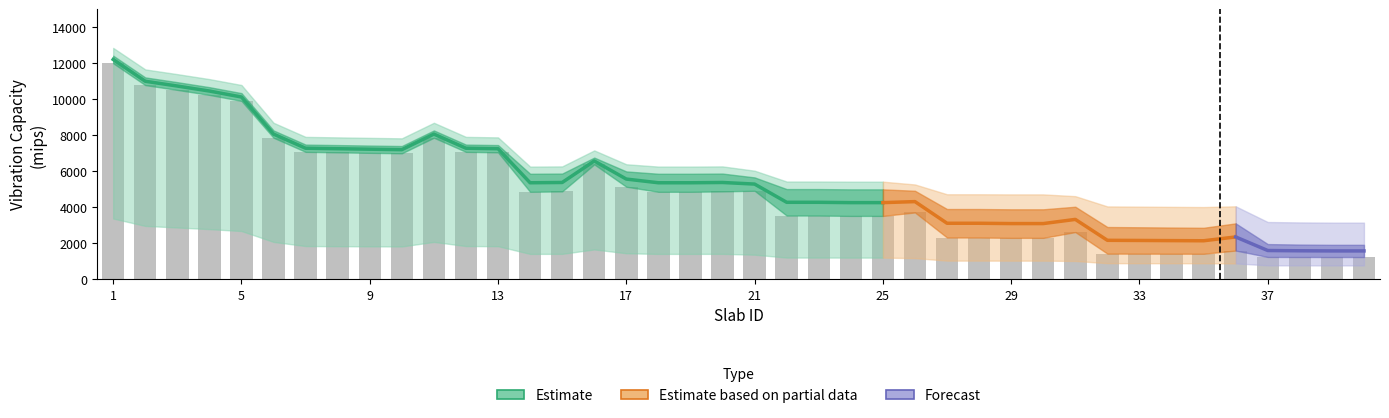

Does the chart contain any negative values?

No